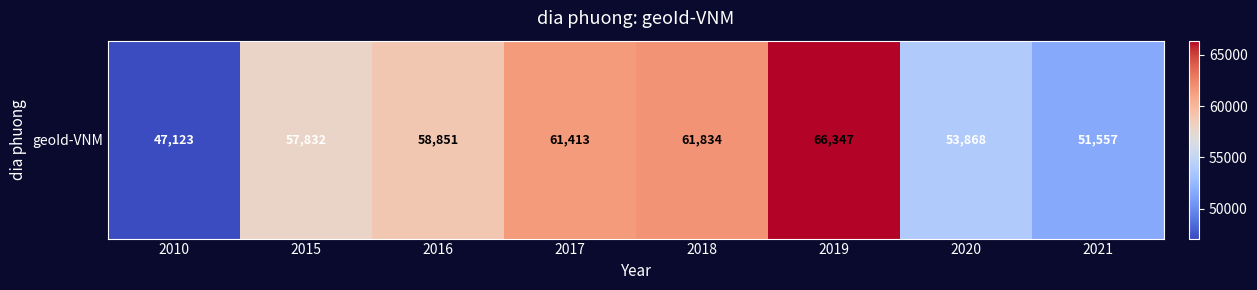

What is the ratio of the value at 2020 to the value at 2015?

0.9